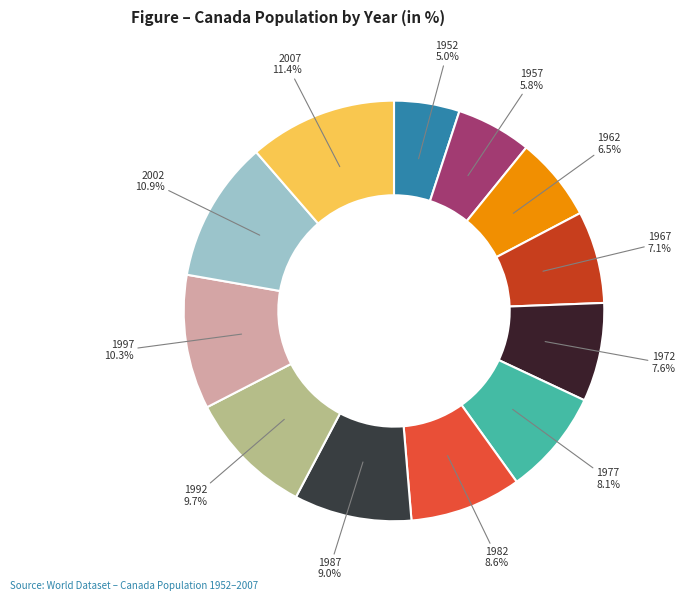

Is there a majority slice in this chart?

No